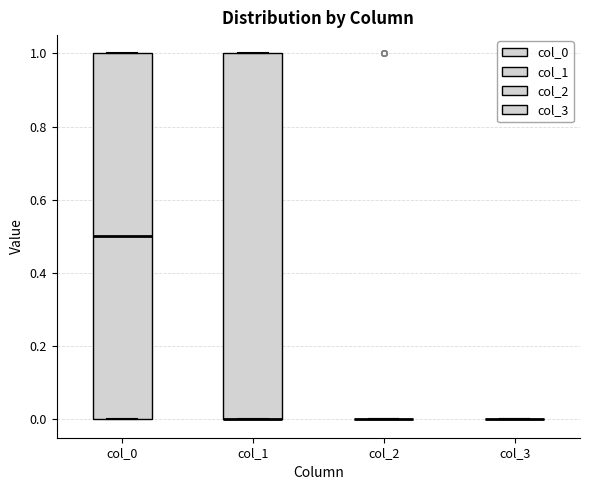

Reading left to right, transcribe this box plot: for each box, give where its median line is, the range the box spans, and where its two whiskers end, as read against the y-axis. The values are not printed on the chart, so give them approximately, as read against the axis.

col_0: median 0.5, box 0.0 to 1.0, whiskers 0.0 to 1.0
col_1: median 0.0 (drawn on the box's lower edge), box 0.0 to 1.0, whiskers 0.0 to 1.0
col_2: box collapsed to a line at 0.0, whiskers 0.0 to 0.0
col_3: box collapsed to a line at 0.0, whiskers 0.0 to 0.0